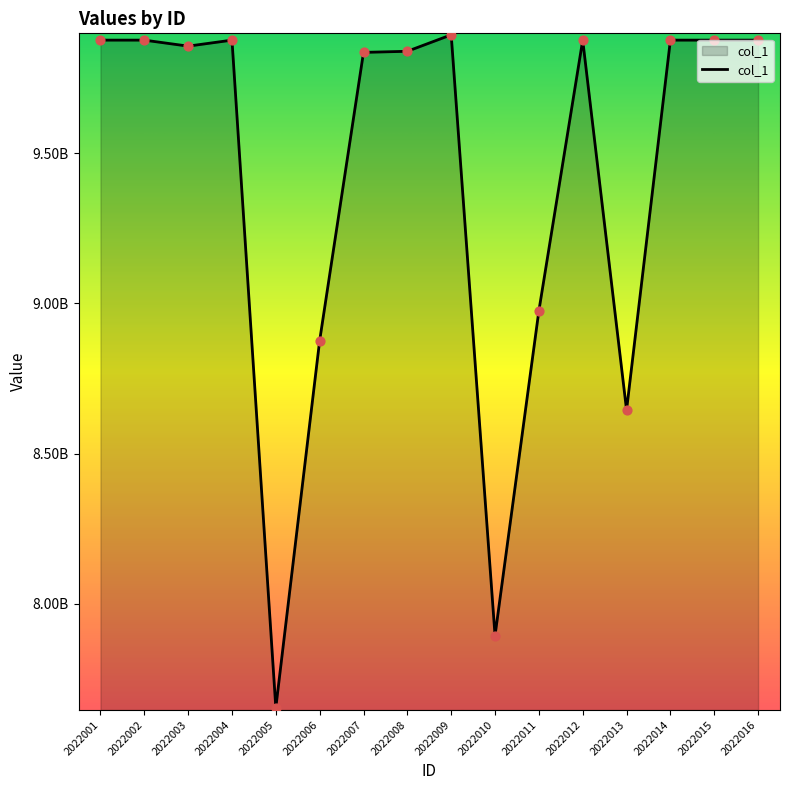

What is the change in value from 2022002 to 2022004?

-18998